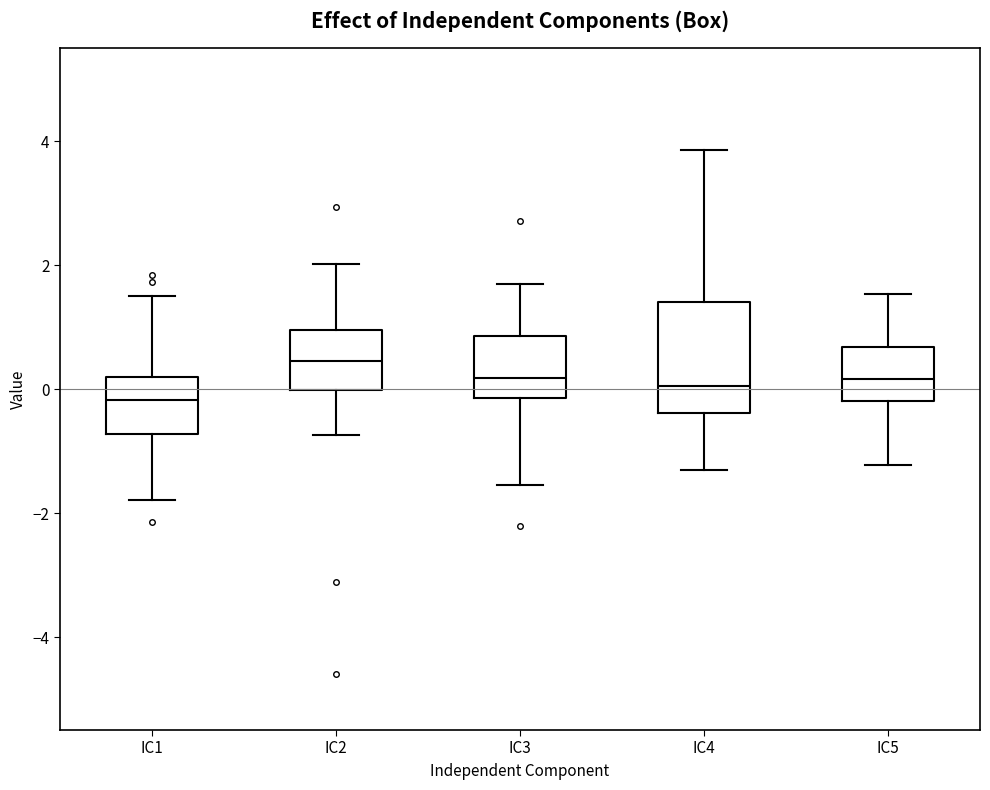

Where does the upper whisker of the box for IC1 end on the y-axis? The values are not printed on the chart, so give them approximately, as read against the axis.

1.6